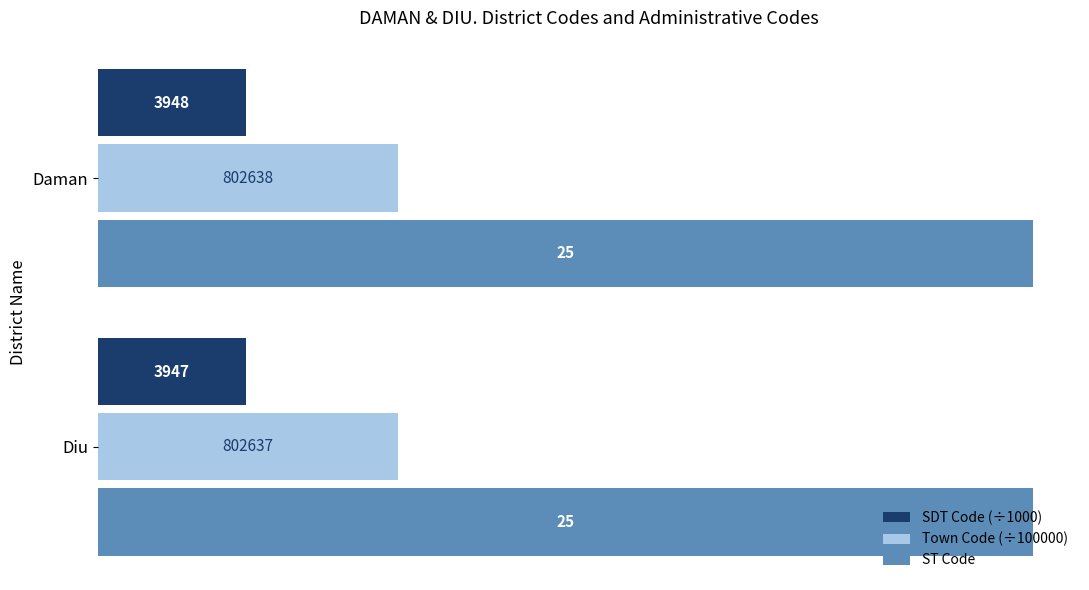

At how many categories does at least one series exceed 4?

2